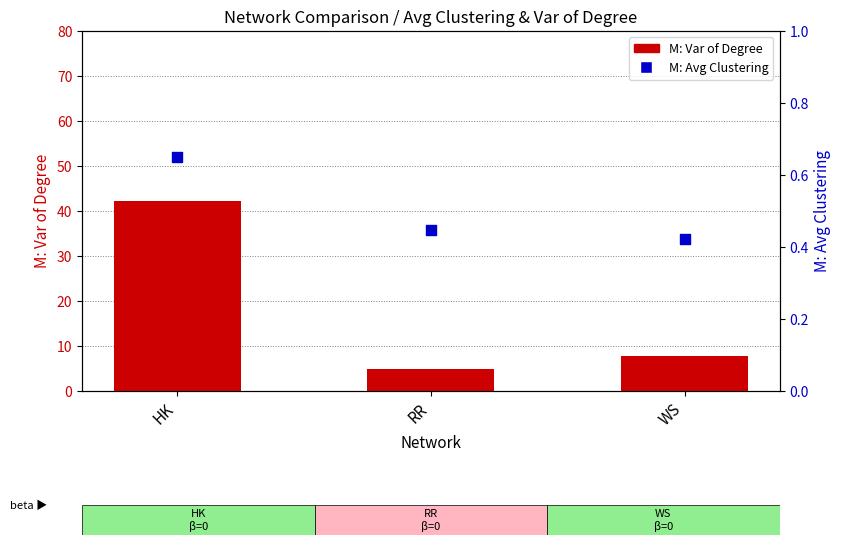

At which category is the sum across all series the highest?

HK